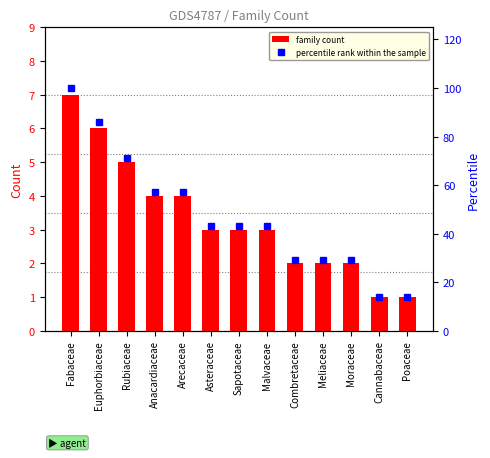

What is the value of the percentile rank within the sample bar at the 8th from the left?

43